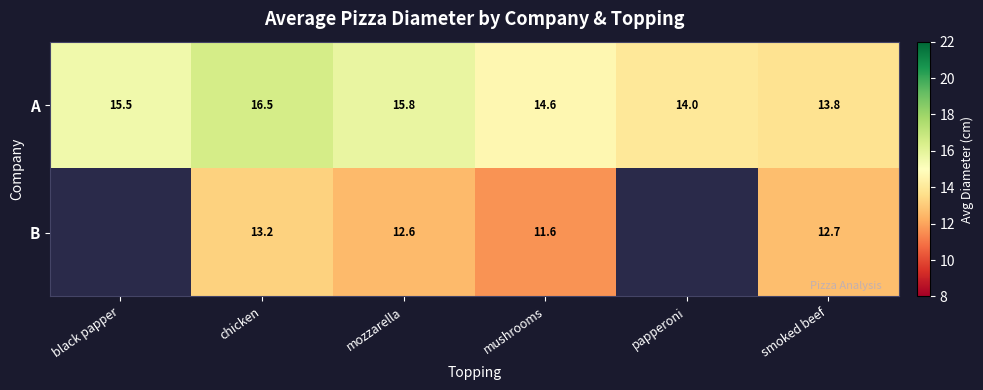

Which label corresponds to the smallest value in the chart?

mushrooms